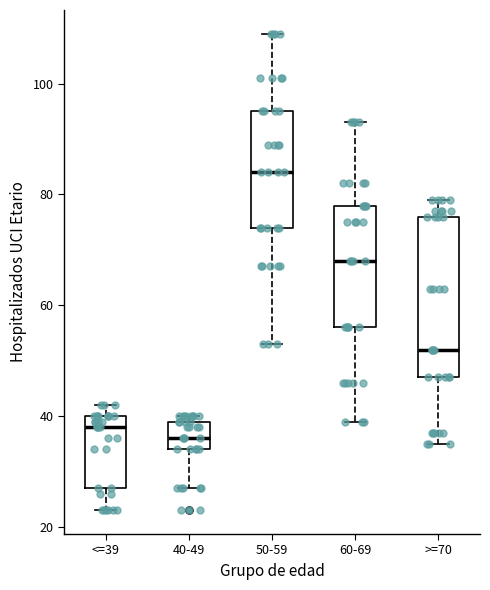

Which box has the highest median line?

50-59